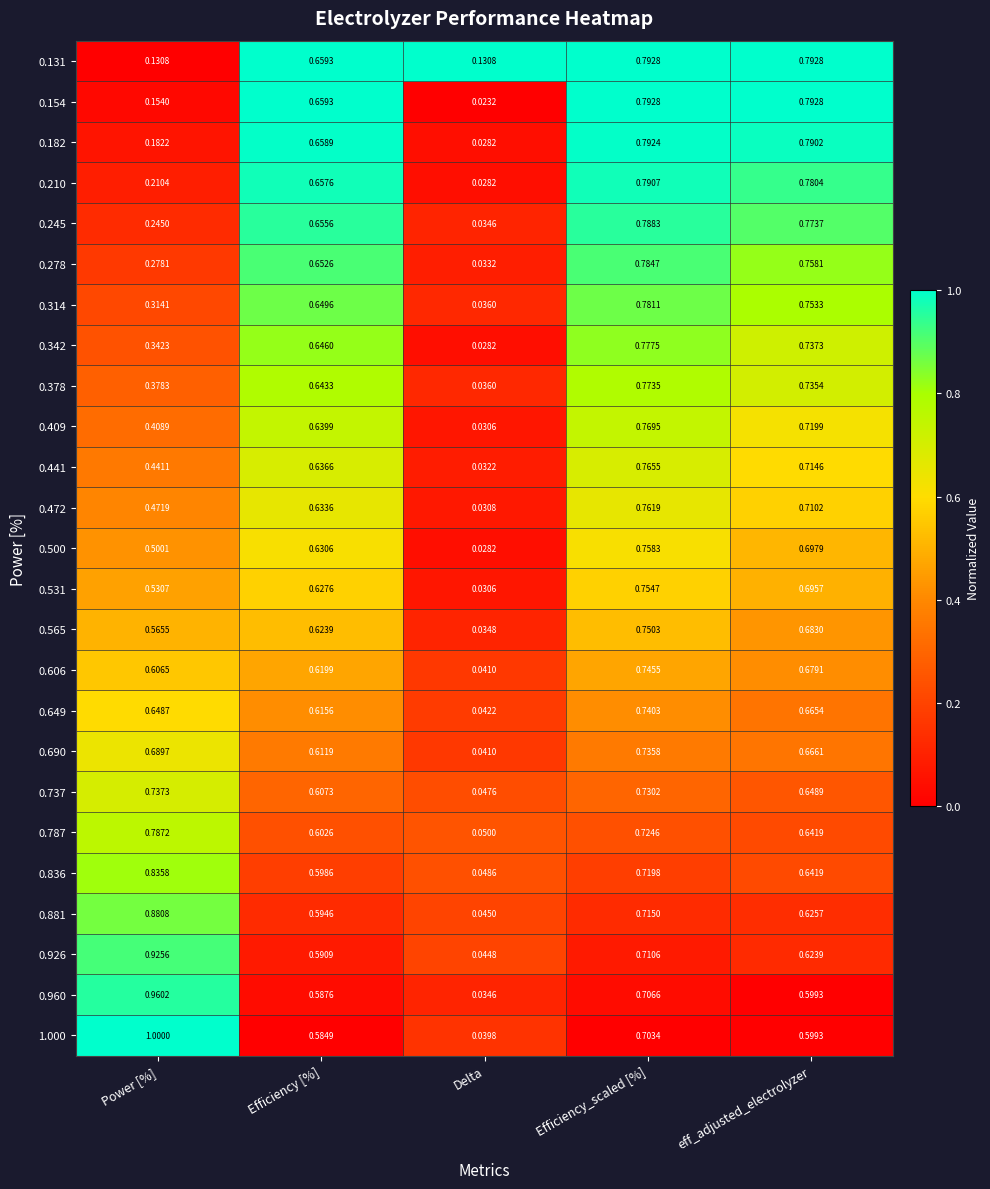

Which category has the highest value across all series?

Power [%]